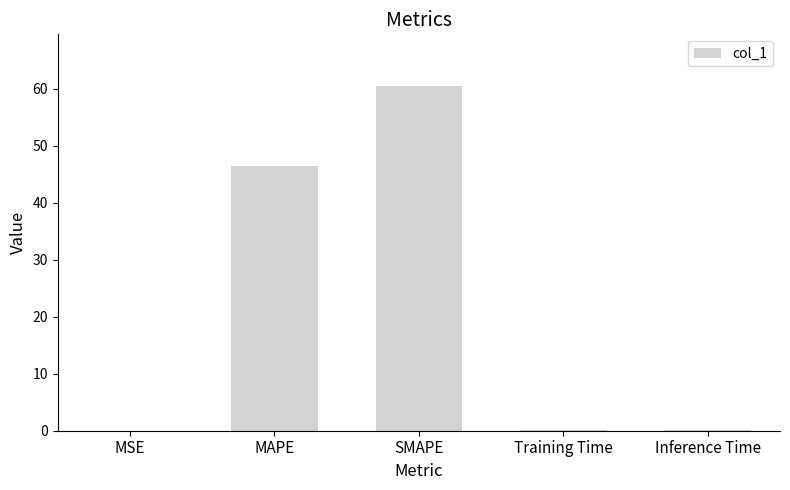

What is the maximum value shown in the chart?

60.5